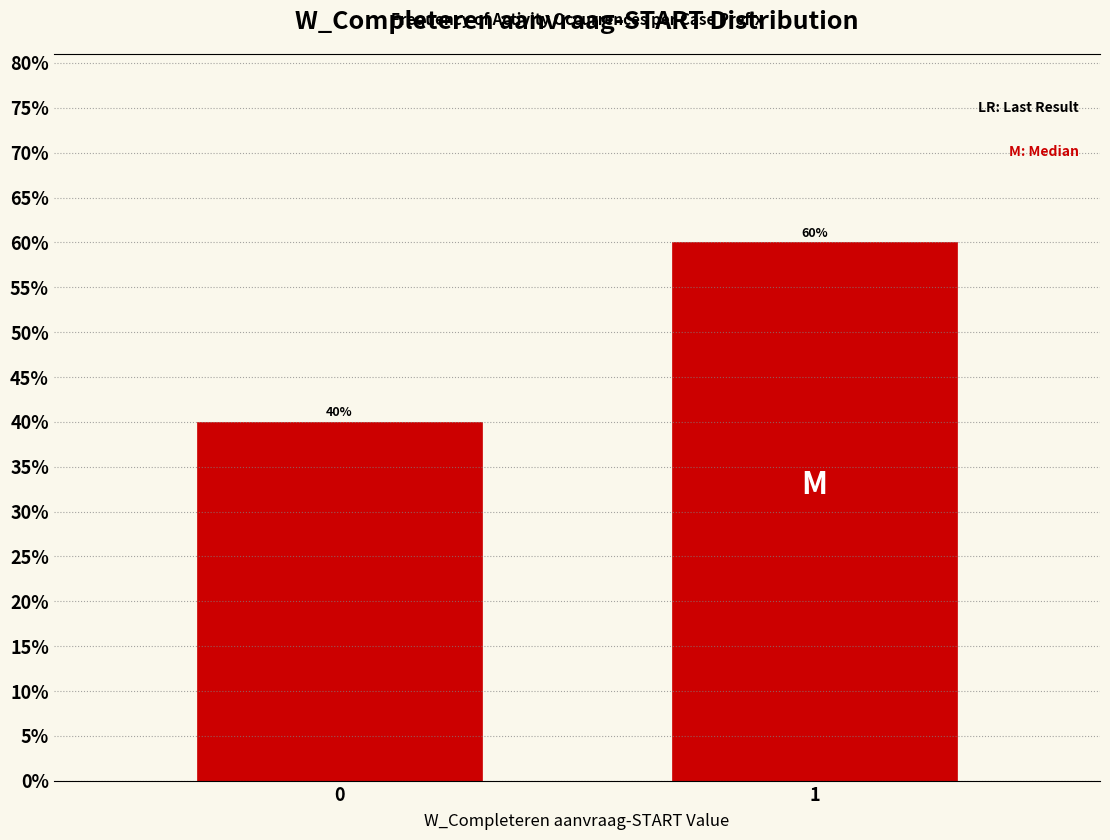

Reading left to right, what are all the values shown in this chart?

0=40	1=60